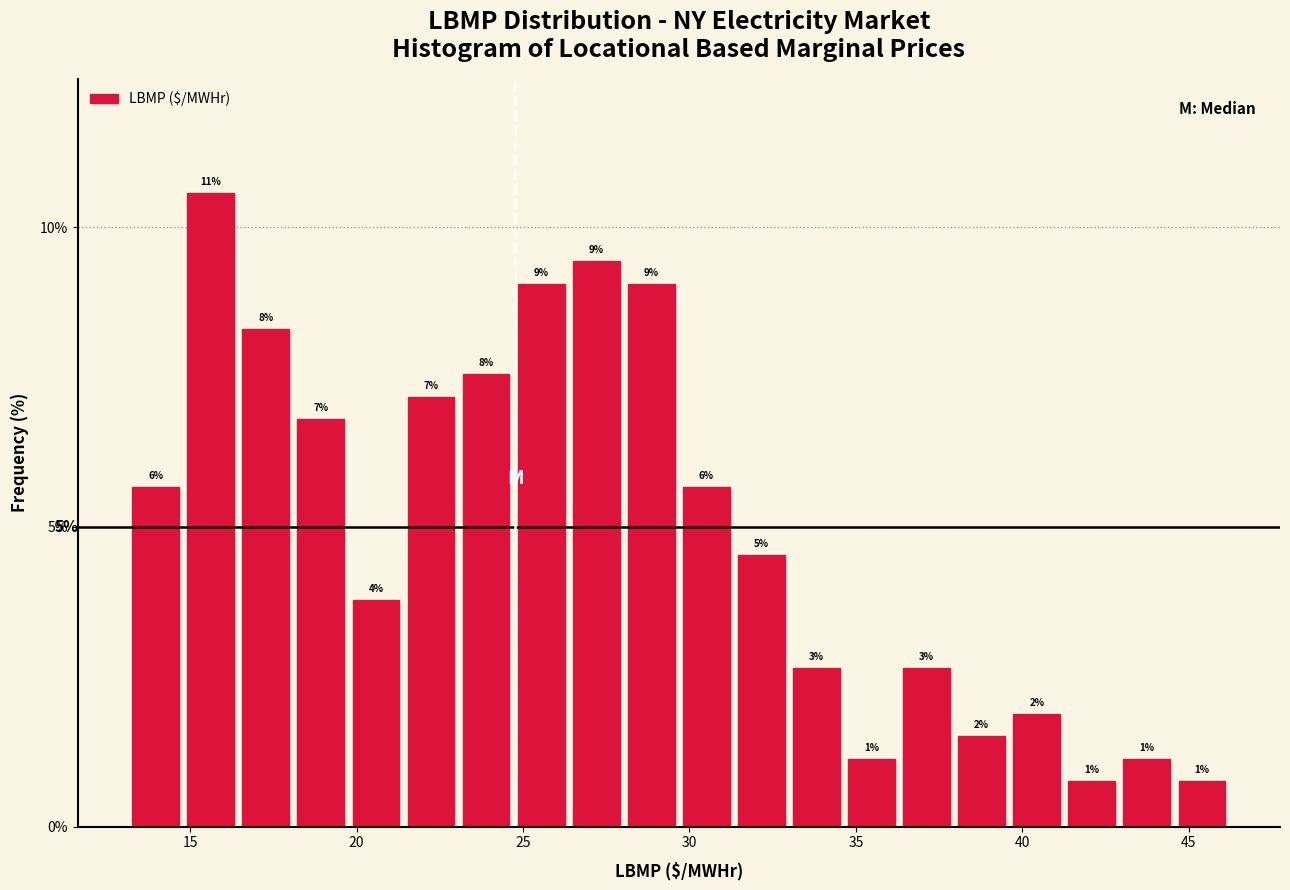

Around what value on the x-axis is the tallest bar? Give the approximate position of its centre, as read against the axis.

15.5